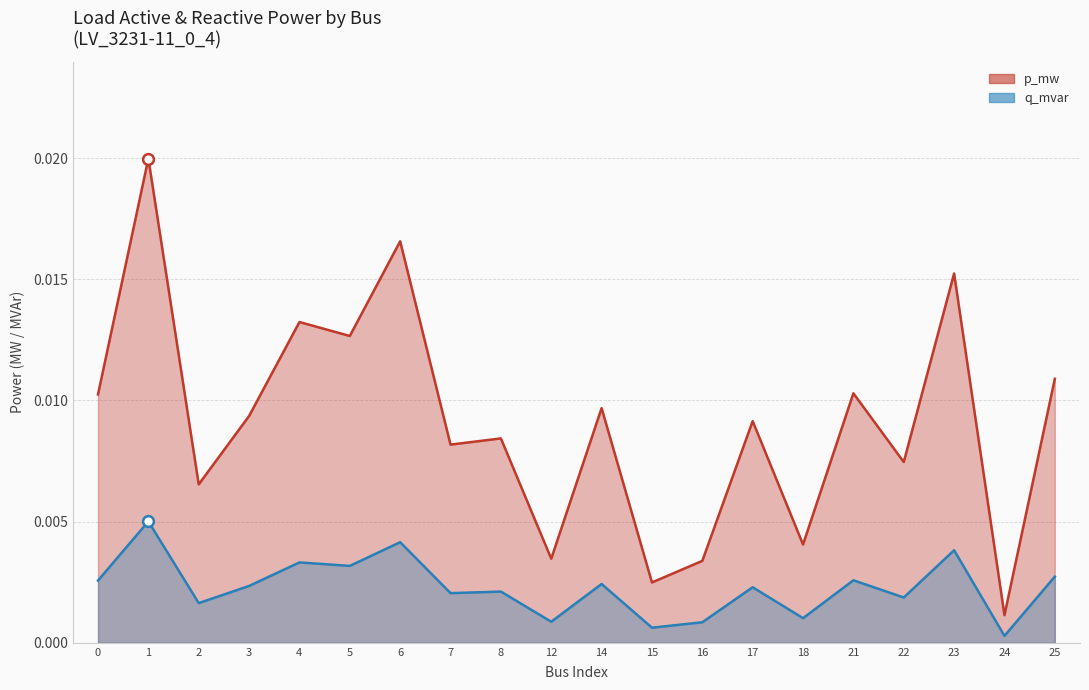

Which series contains the lowest Y value?

q_mvar